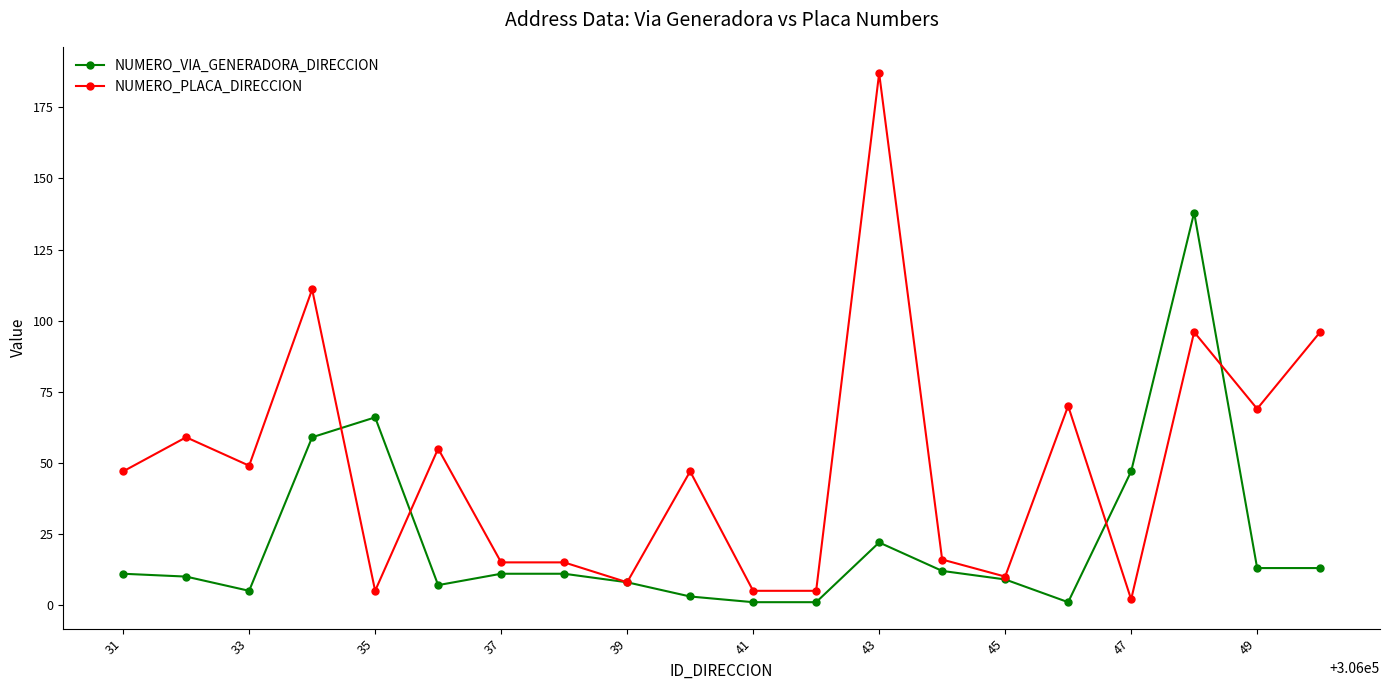

Which series has the largest total across all categories?

NUMERO_PLACA_DIRECCION